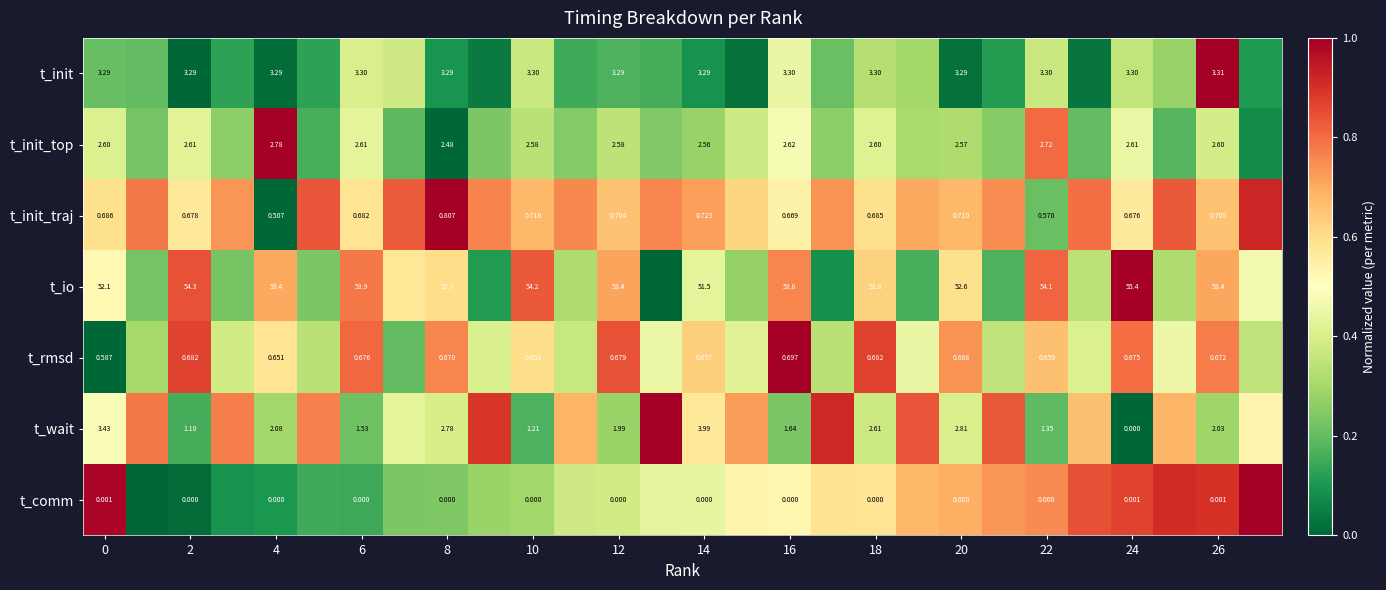

At 14, list the series in order from smallest to largest.

t_comm, t_rmsd, t_init_traj, t_init_top, t_init, t_wait, t_io